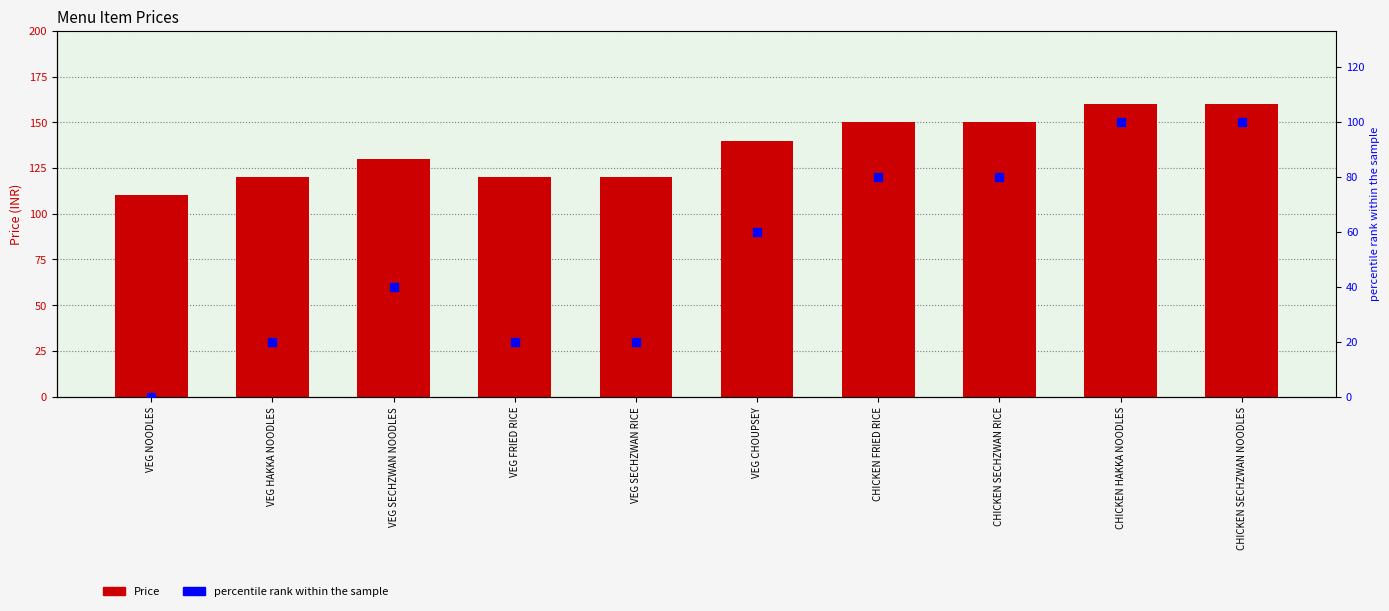

Is the value of Price at CHICKEN FRIED RICE greater than the value of percentile rank within the sample at VEG SECHZWAN NOODLES?

Yes